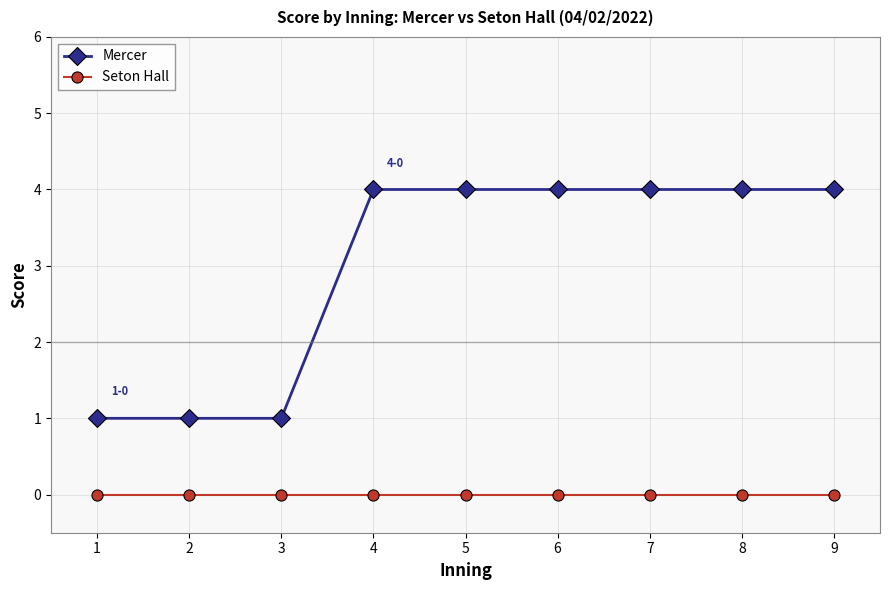

Does the chart display data point markers on the line(s)?

Yes